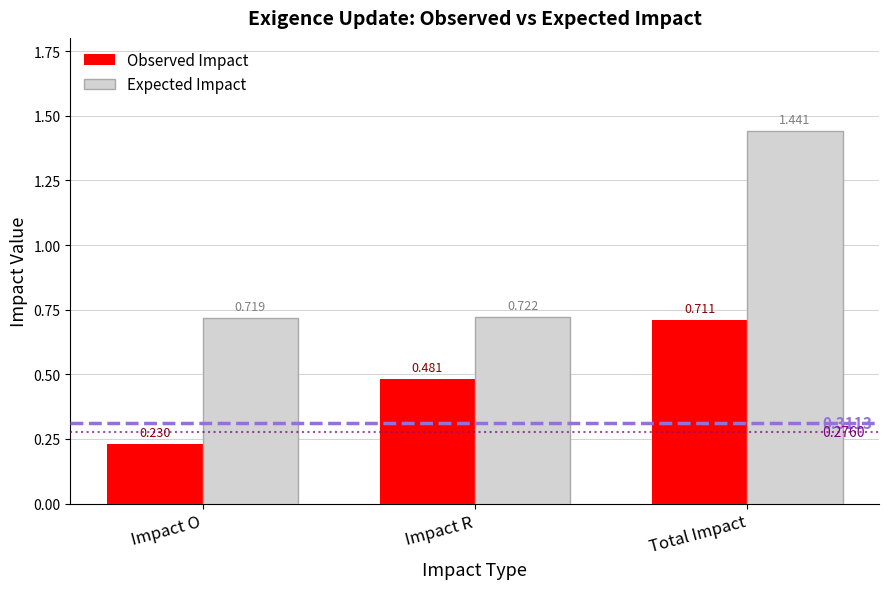

What is the total value across all series at Impact O?

0.9